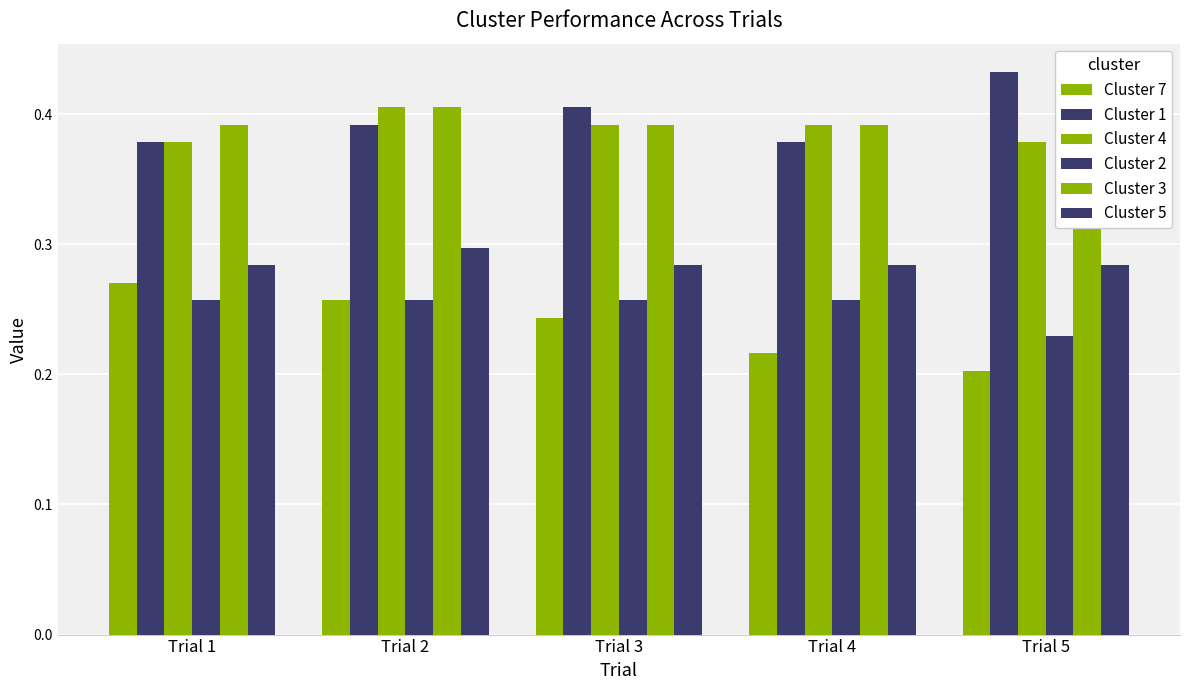

Reading right to left, list all the values displayed in this chart.

Cluster 7: 0.2	0.2	0.2	0.3	0.3
Cluster 1: 0.4	0.4	0.4	0.4	0.4
Cluster 4: 0.4	0.4	0.4	0.4	0.4
Cluster 2: 0.2	0.3	0.3	0.3	0.3
Cluster 3: 0.4	0.4	0.4	0.4	0.4
Cluster 5: 0.3	0.3	0.3	0.3	0.3